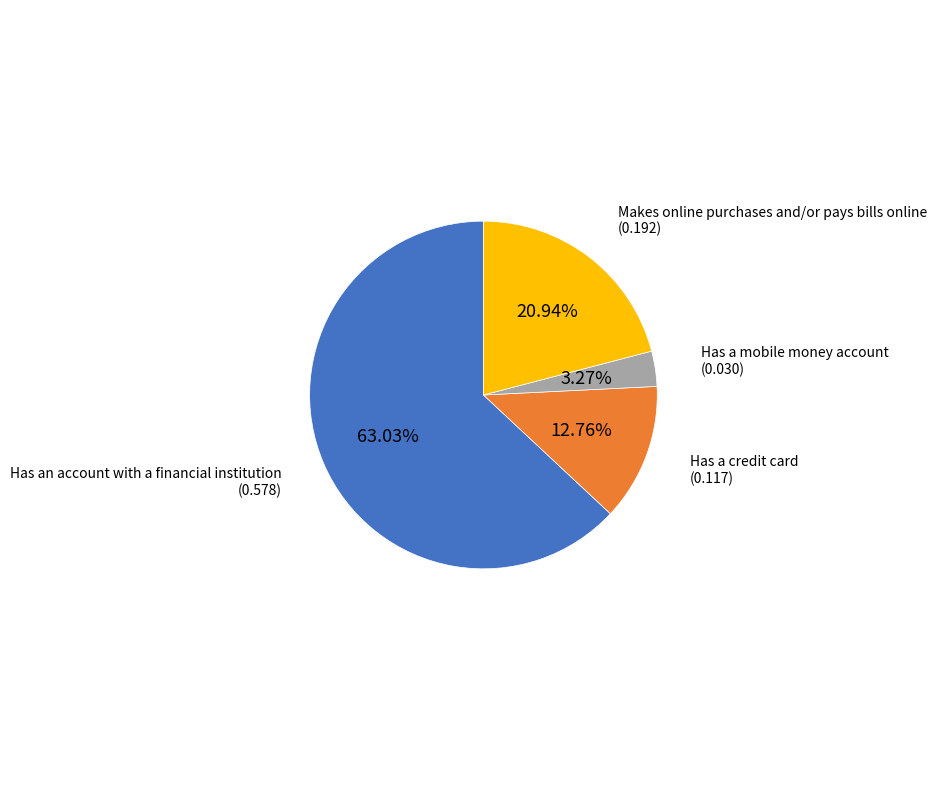

Is there any slice that represents more than half of the pie?

Yes